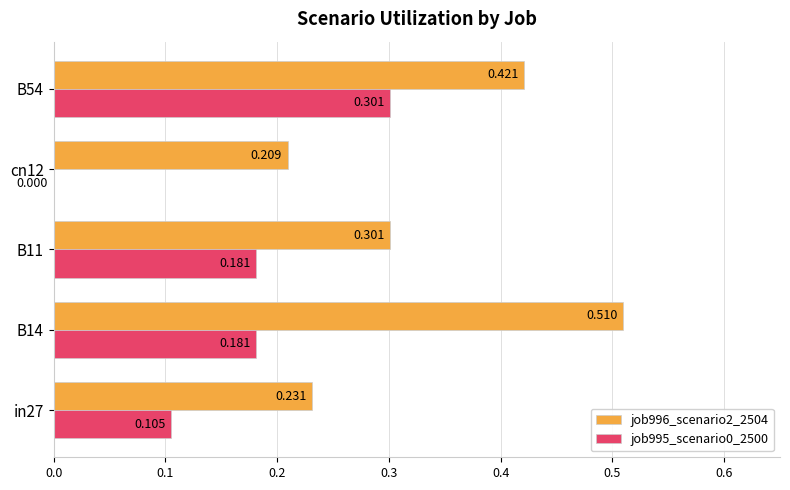

Is the value of job996_scenario2_2504 at cn12 greater than the value of job995_scenario0_2500 at B11?

Yes